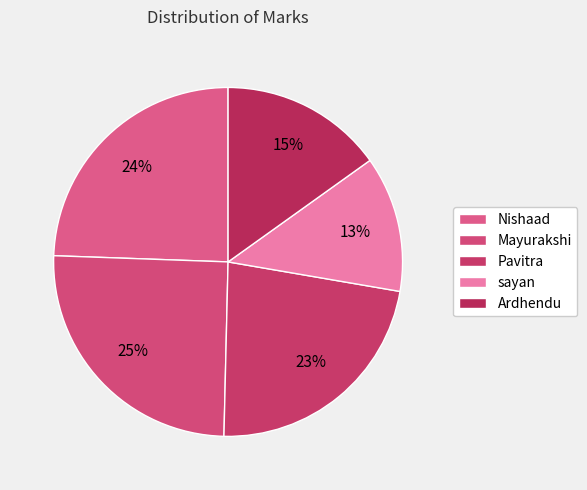

Which category has the smallest portion of the pie?

sayan